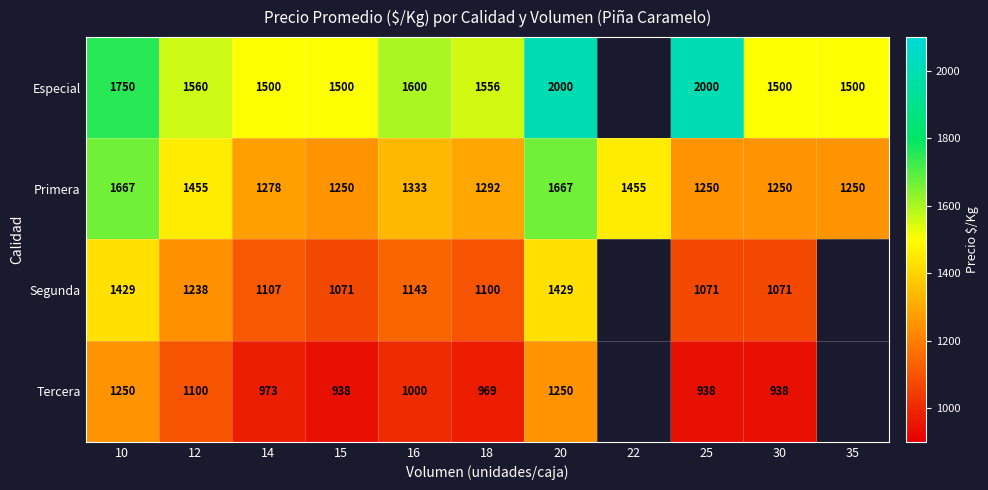

What is the lowest value of the Primera series?

1250